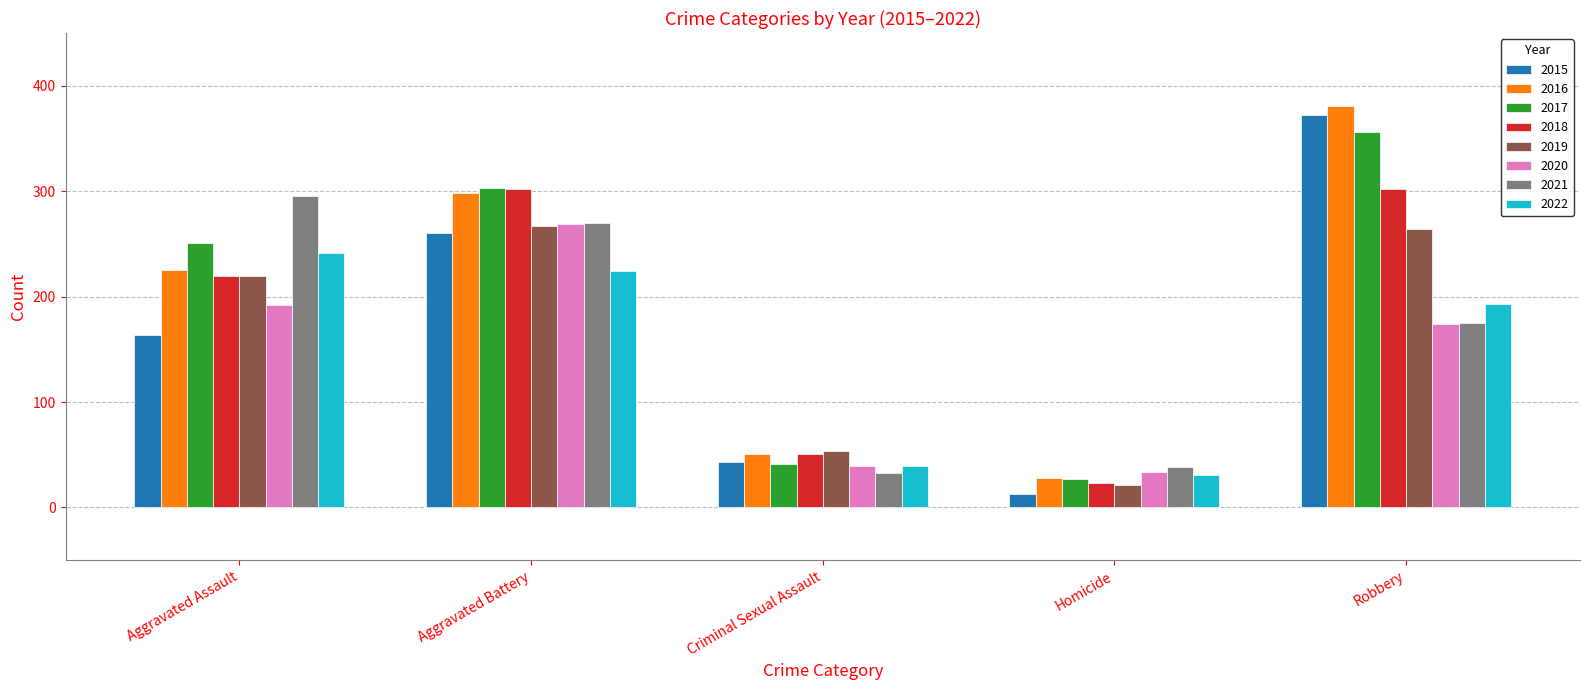

What is the sum of all 2019 values?

826